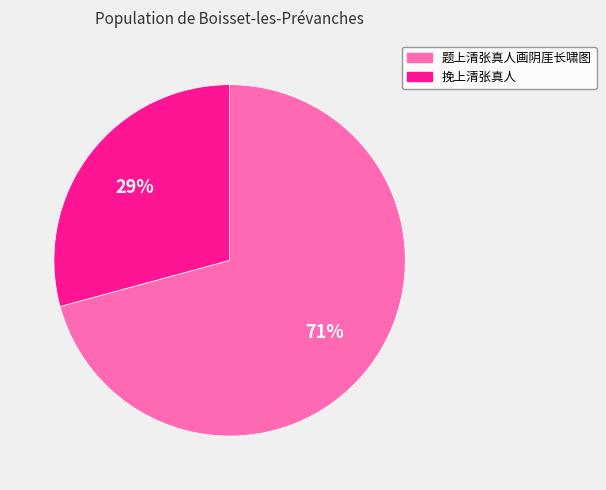

To the nearest percent, what portion does 题上清张真人画阴厓长啸图 represent?

71%